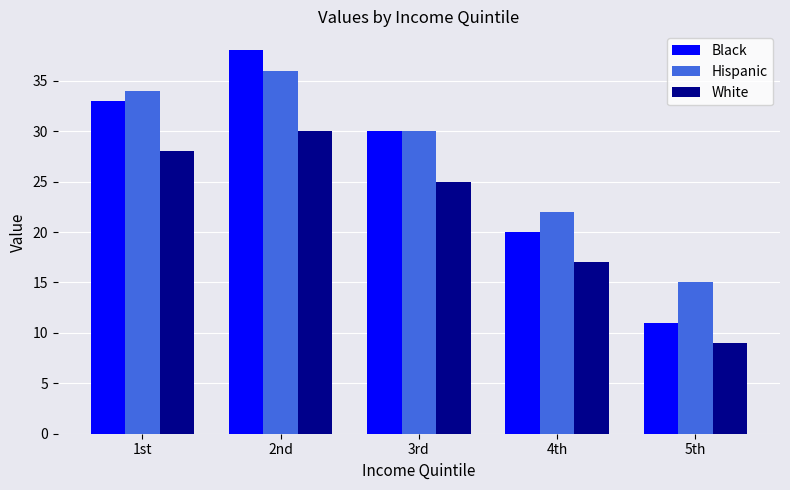

The value of Black at 2nd is 18. True or false?

False